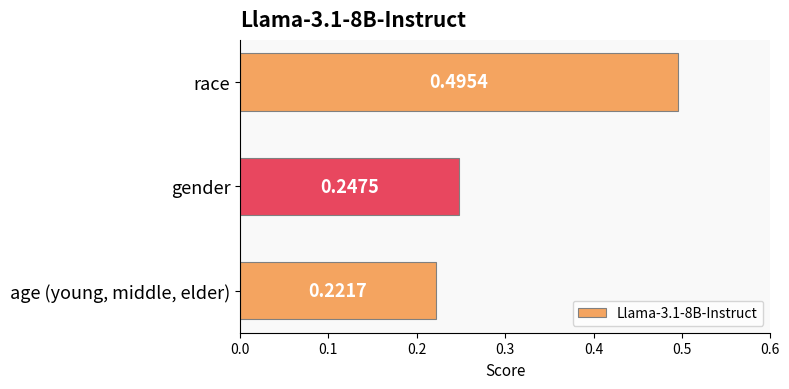

What is the change in value from age (young, middle, elder) to race?

+0.3